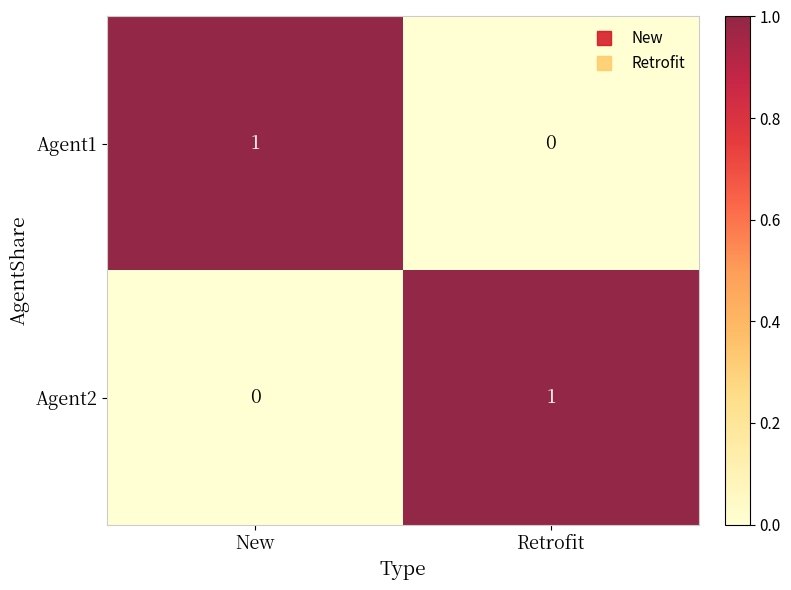

Which category has the lowest value in the Agent1 series?

Retrofit